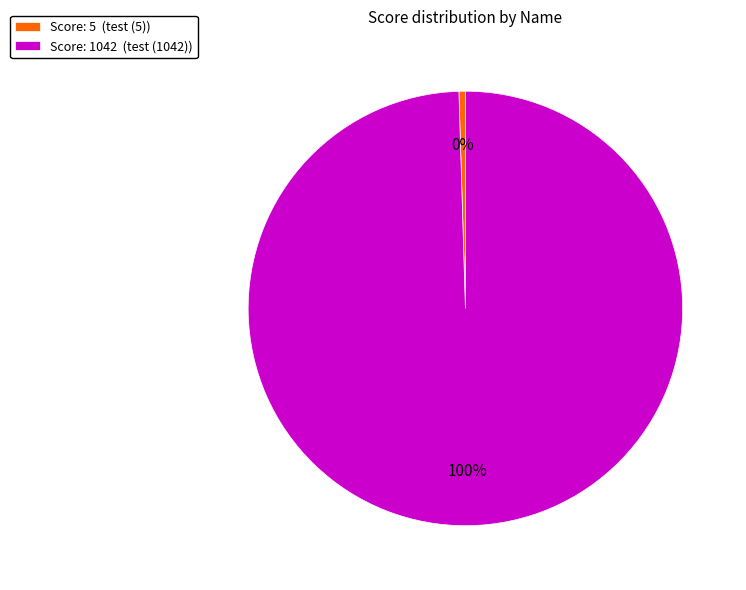

Do Score: 5 (test (5)) and Score: 1042 (test (1042)) together represent more than half of the pie?

Yes